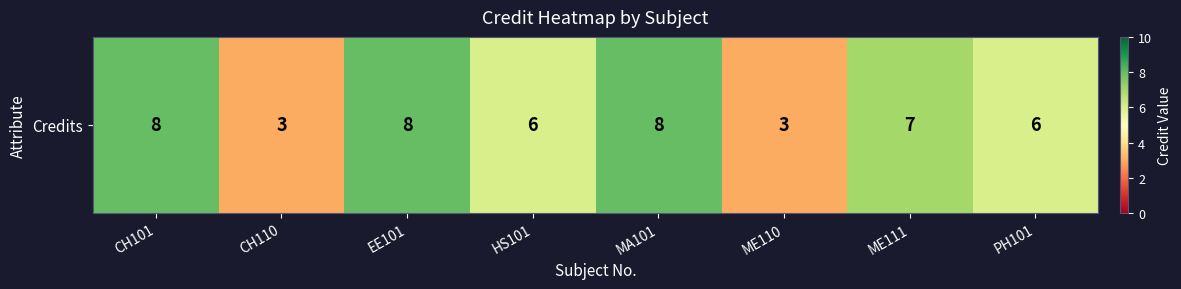

True or false: the data shows 3 at PH101.

False